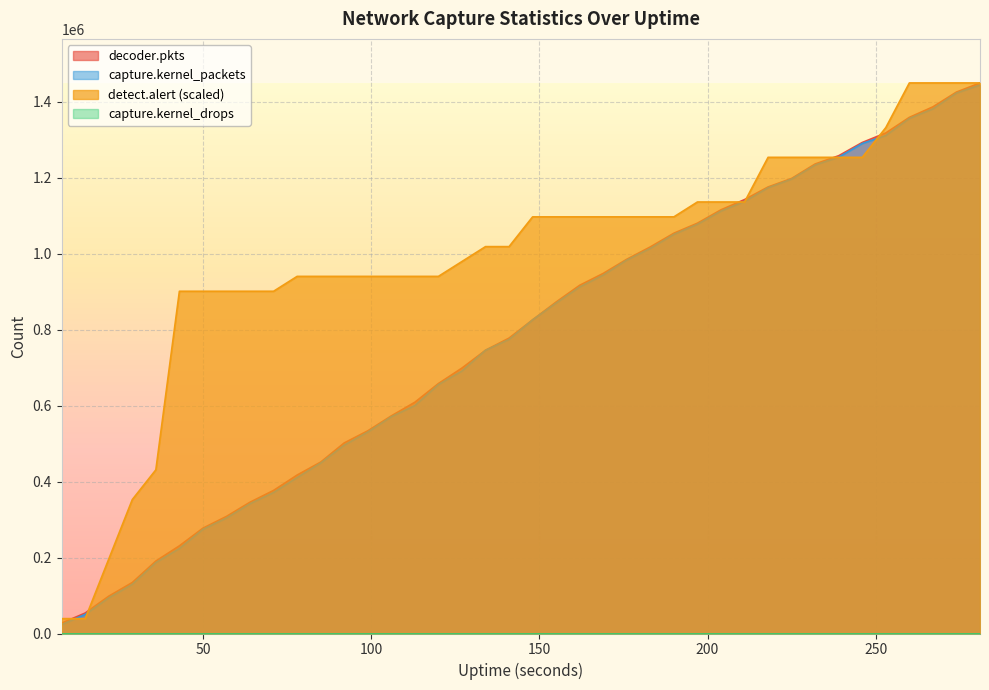

What is the sum of the detect.alert values at 29 and 232?

1605538.9